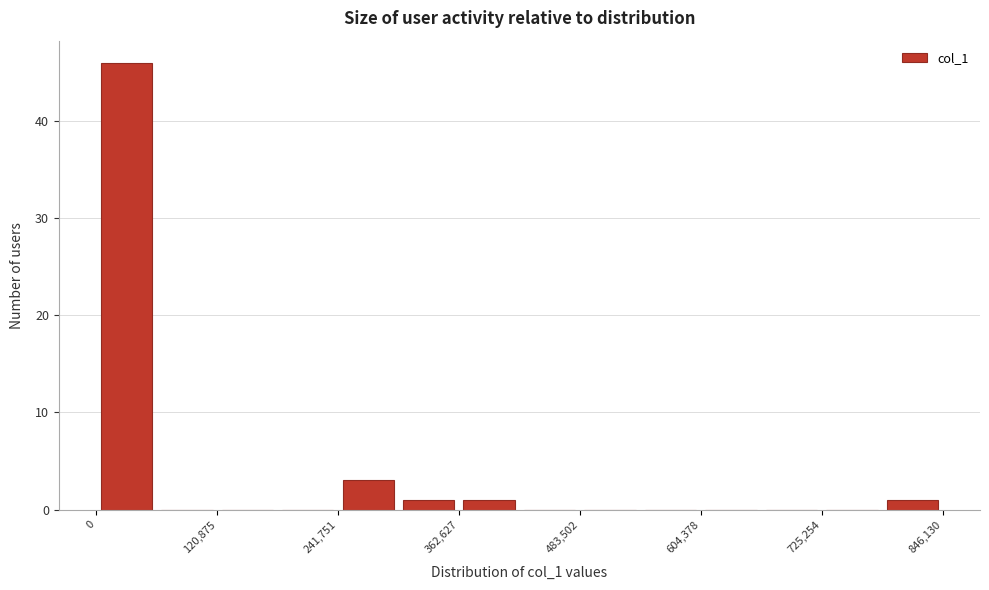

Read against the x-axis, roughly where is the centre of the tallest bar?

40000